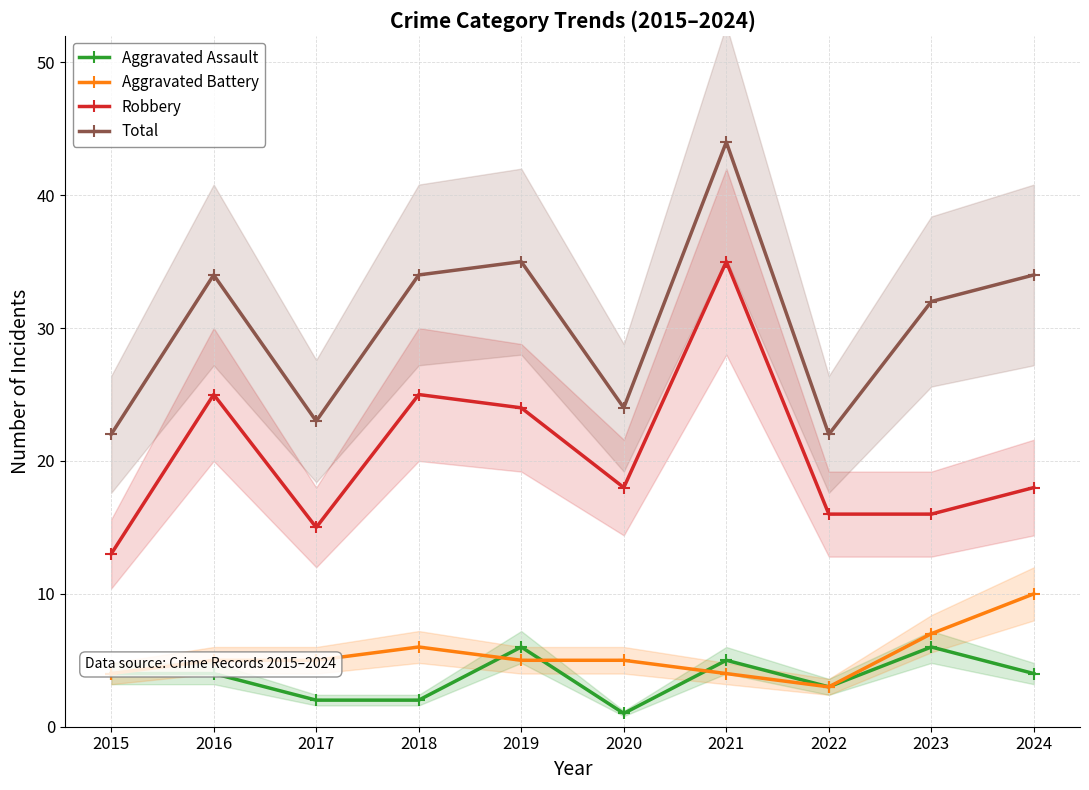

At 2020, list the series in order from smallest to largest.

Aggravated Assault, Aggravated Battery, Robbery, Total